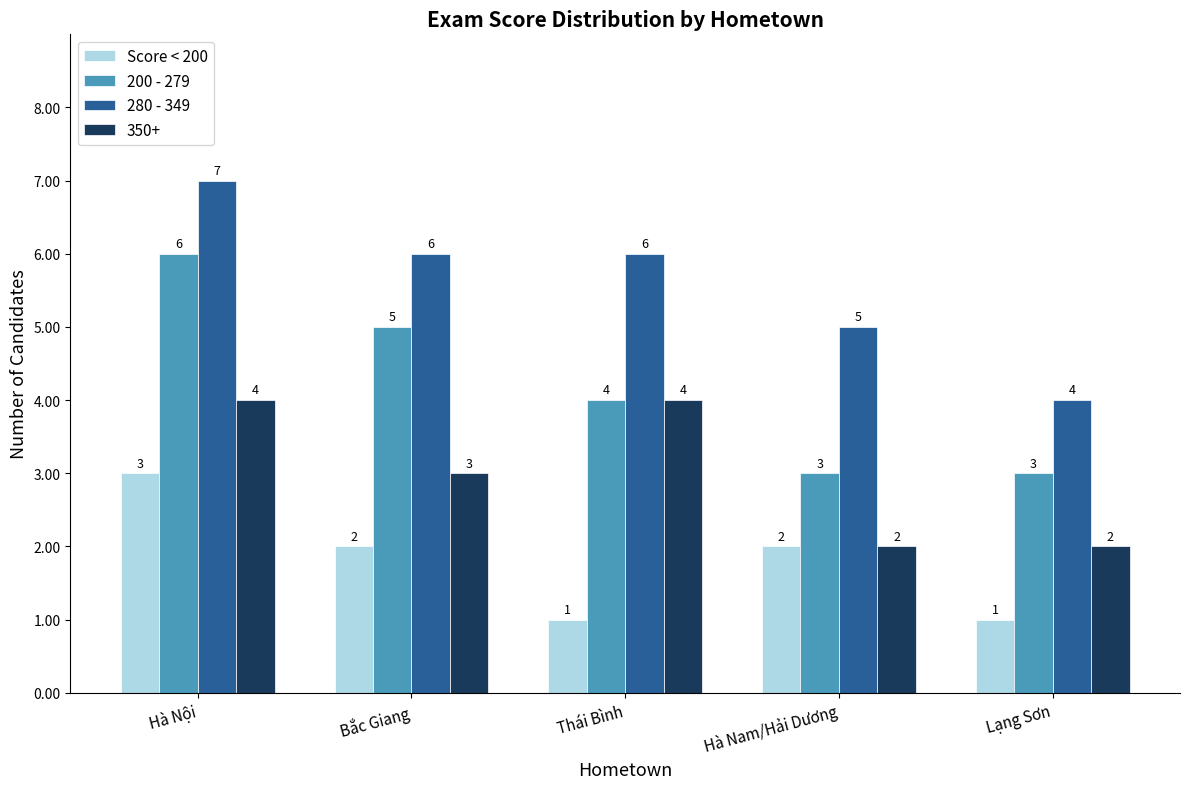

How many bars are there in each group?

4